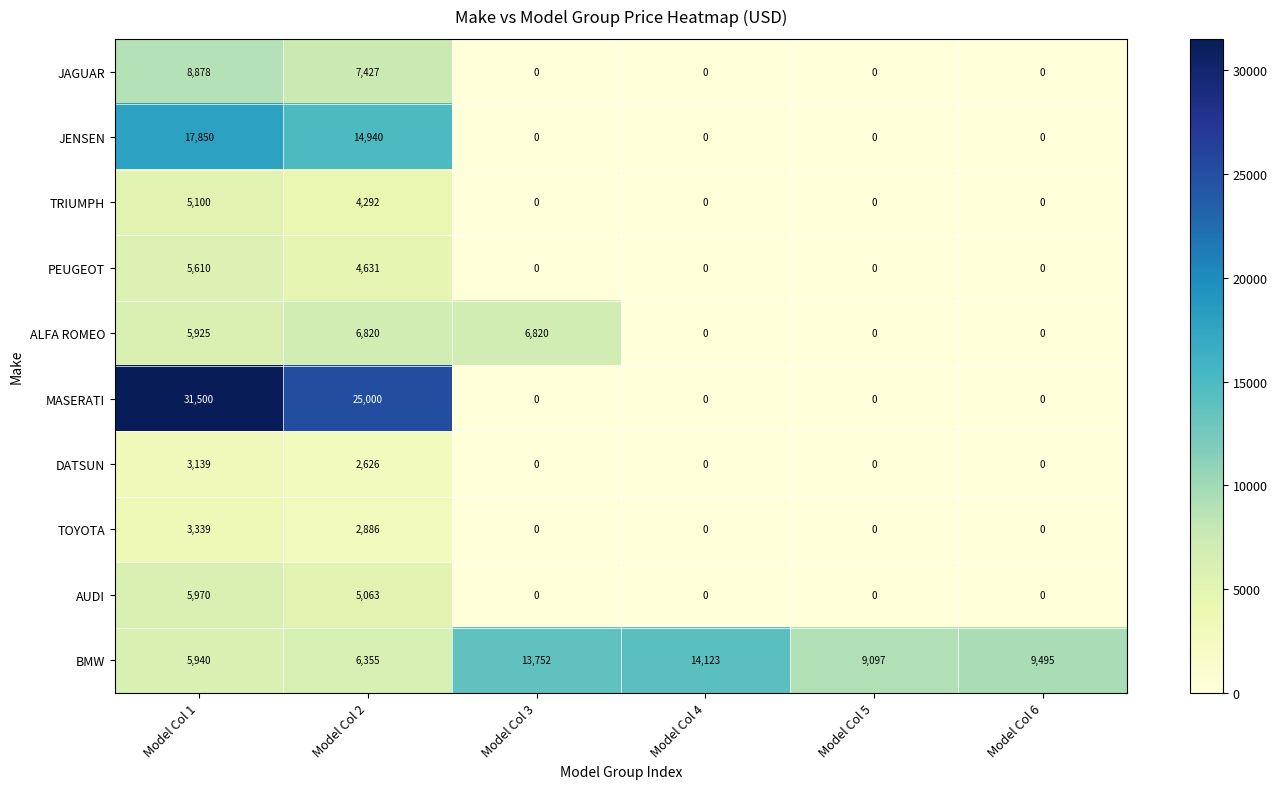

What is the difference between the second highest and second lowest values in the TOYOTA series?

2886